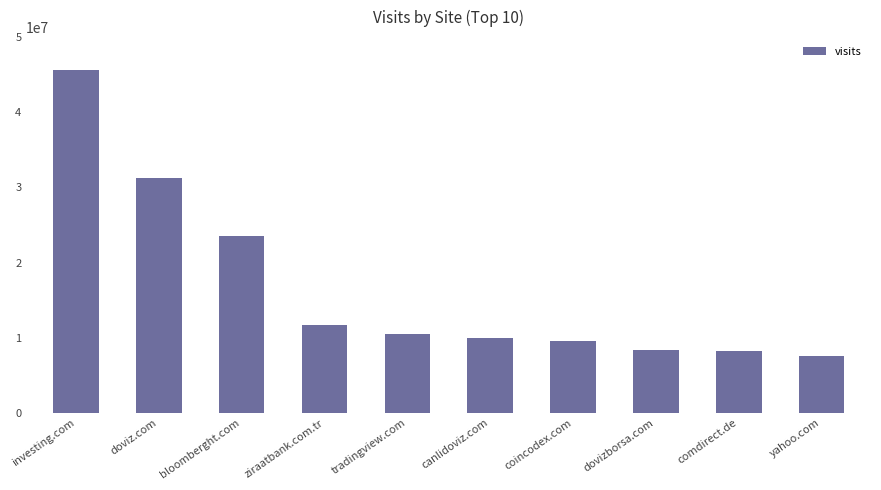

At which label does the data first exceed 10477352?

investing.com